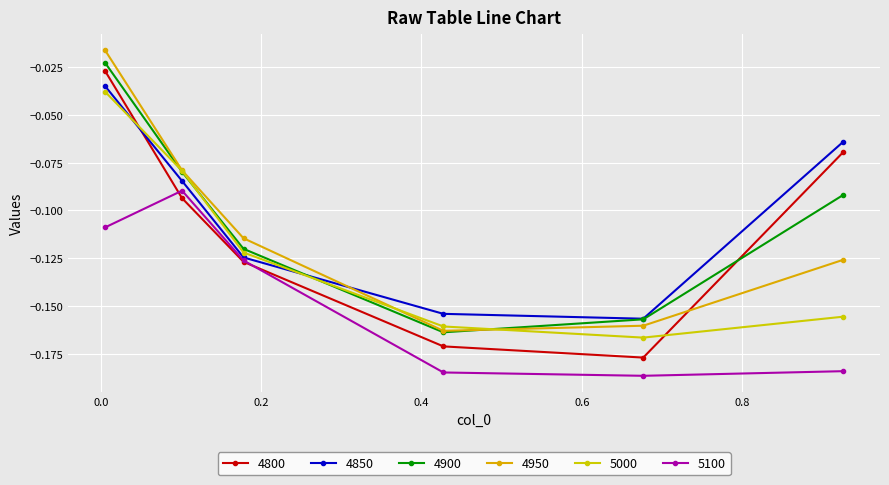

Does the chart have visible grid lines?

Yes